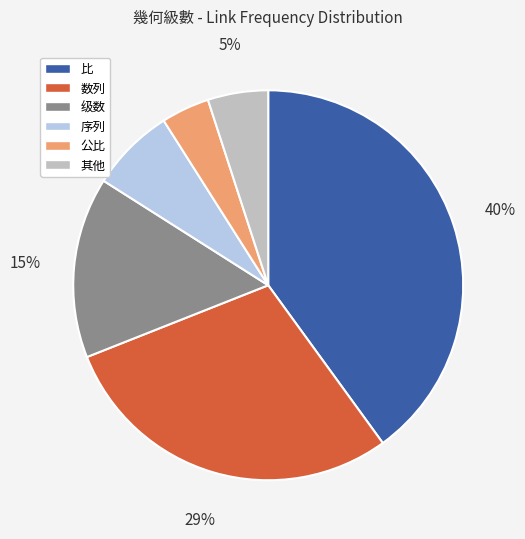

Is there a majority slice in this chart?

No